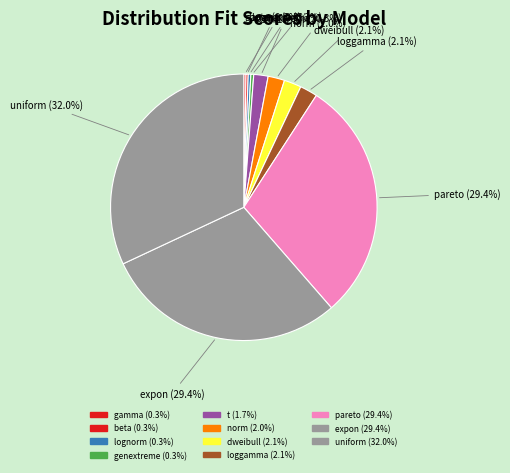

The pareto slice represents 29% of the pie. True or false?

True